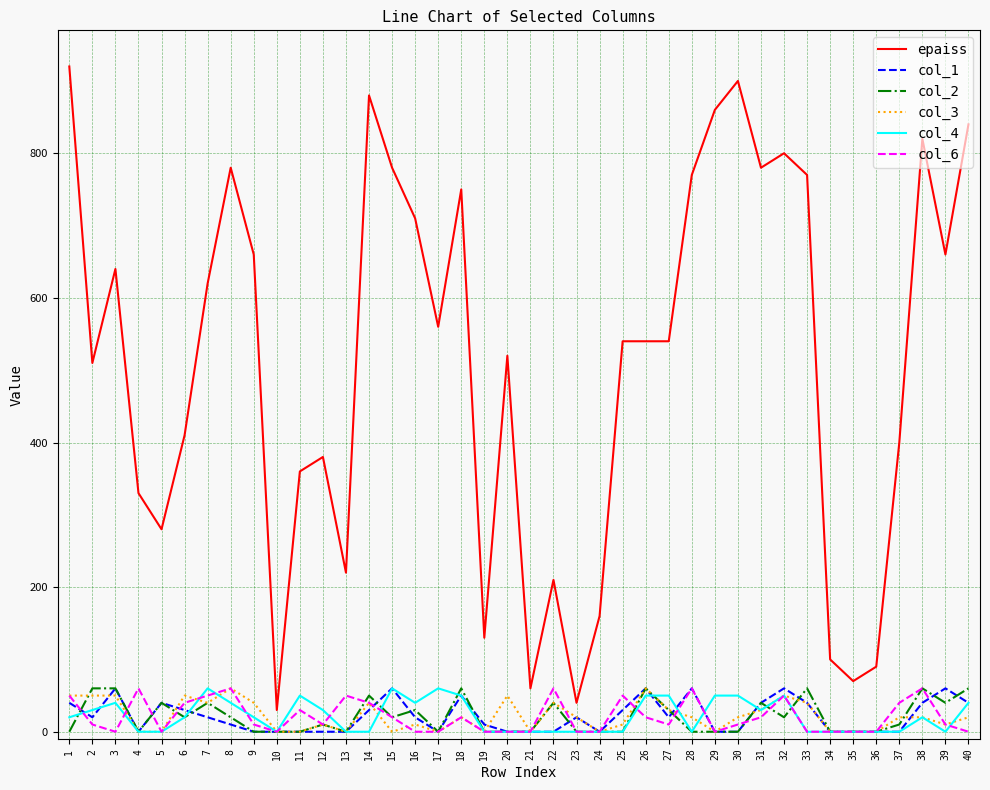

How many lines are shown in the chart?

6